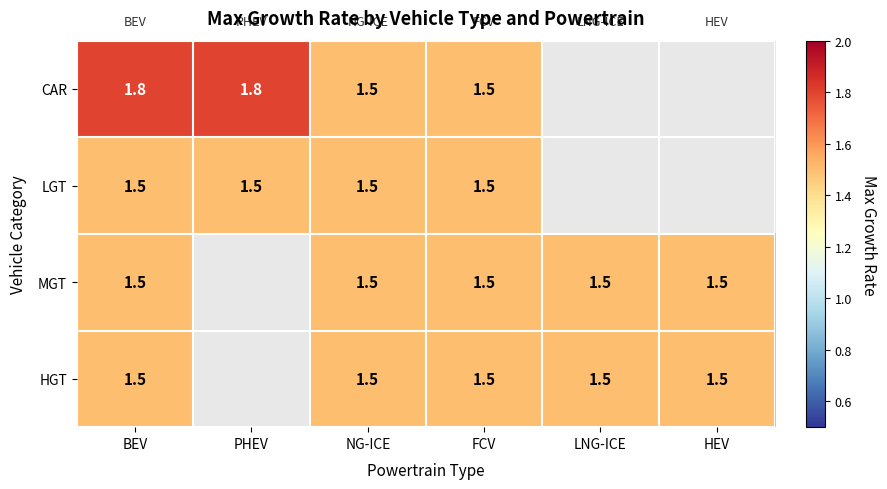

What is the total value across all series at FCV?

6.0